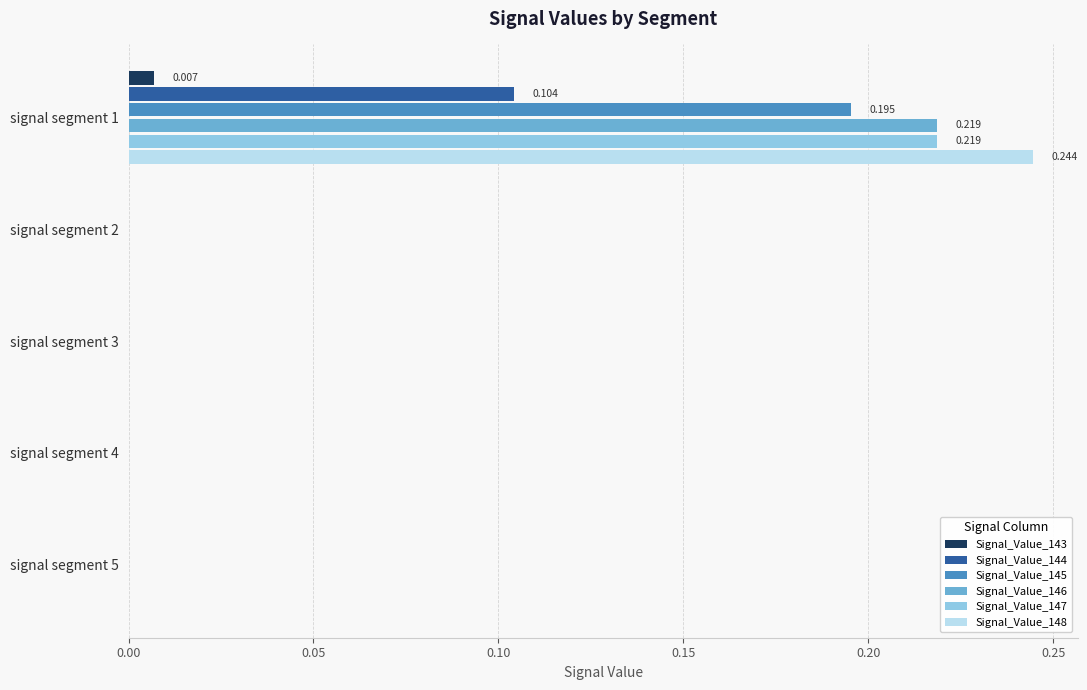

Is the value of Signal_Value_147 at signal segment 5 greater than the value of Signal_Value_144 at signal segment 1?

No